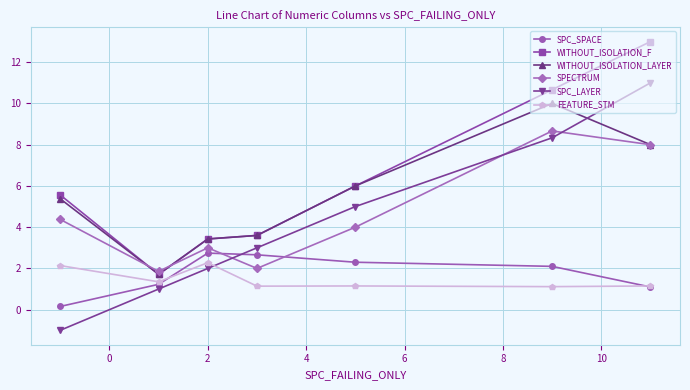

True or false: SPC_SPACE and WITHOUT_ISOLATION_F cross at least once.

False